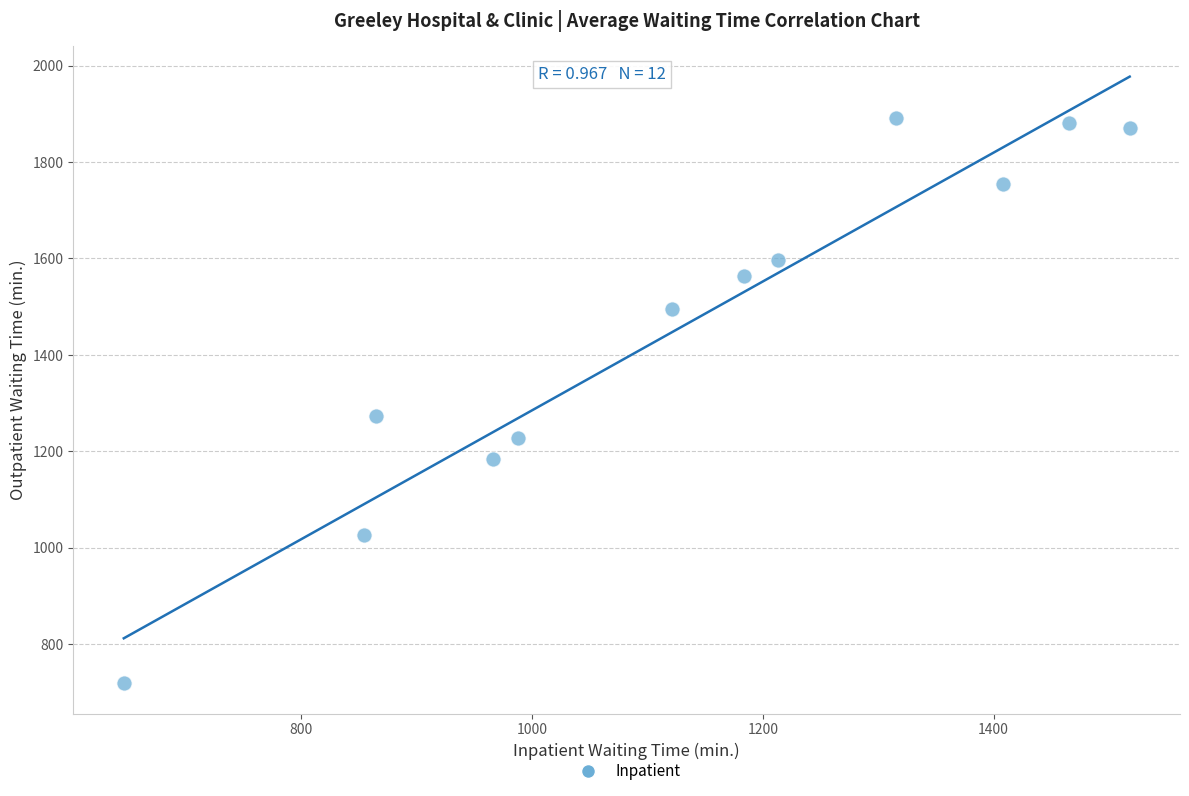

What is the range of X values (max minus min)?

872